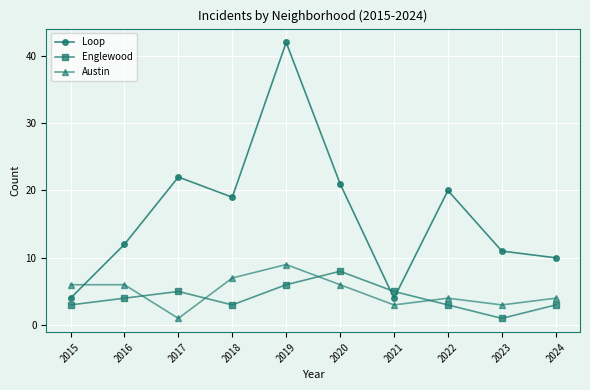

At which category is the sum across all series the highest?

2019